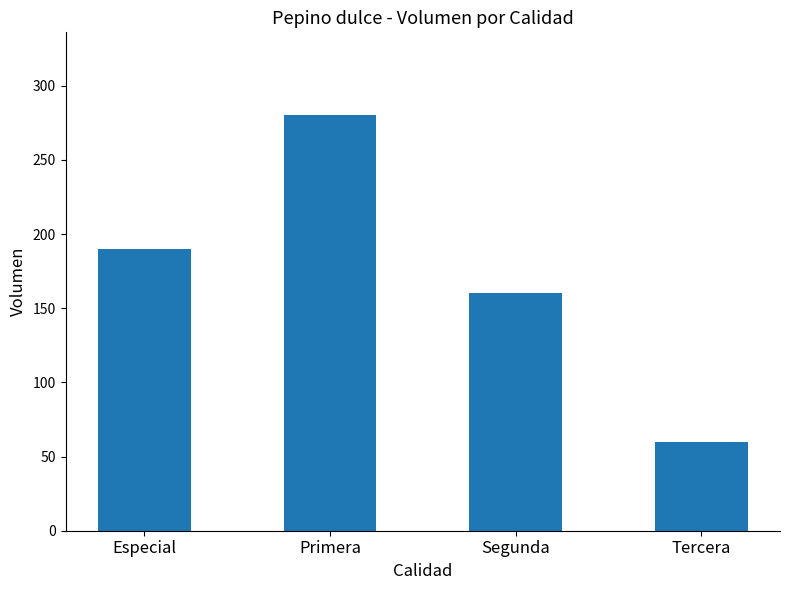

What is the greatest value displayed?

280